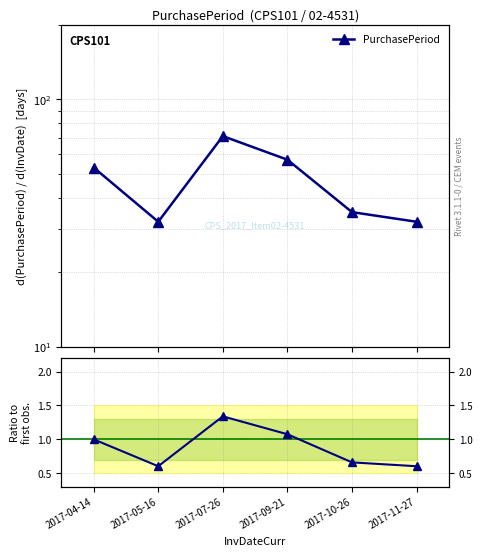

Where is the first local maximum for PurchasePeriod?

2017-07-26